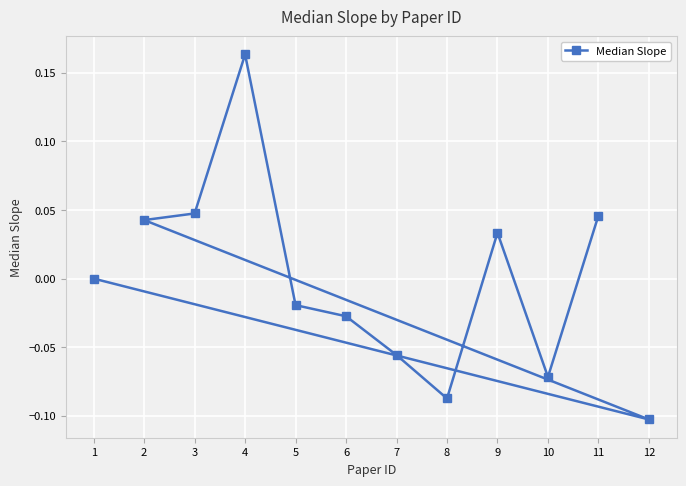

Which label corresponds to the smallest value in the chart?

12